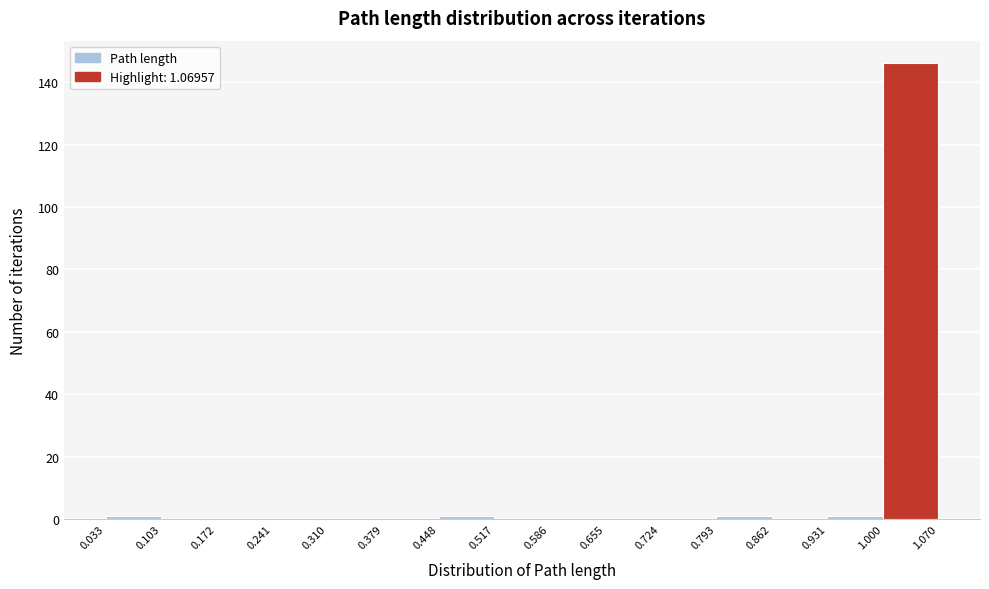

Reading left to right, transcribe this chart: for each bar, give the range it covers on the x-axis and its height. The values are not printed on the chart, so give them approximately, as read against the axis.

0.033 to 0.103: under 2
0.103 to 0.172: 0
0.172 to 0.241: 0
0.241 to 0.310: 0
0.310 to 0.379: 0
0.379 to 0.448: 0
0.448 to 0.517: under 2
0.517 to 0.586: 0
0.586 to 0.655: 0
0.655 to 0.724: 0
0.724 to 0.793: 0
0.793 to 0.862: under 2
0.862 to 0.931: 0
0.931 to 1.000: under 2
1.000 to 1.070: 146